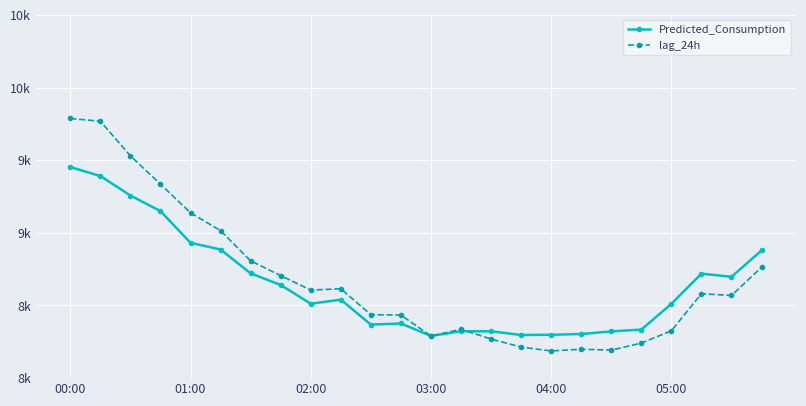

What are all the series names shown in the legend?

Predicted_Consumption, lag_24h